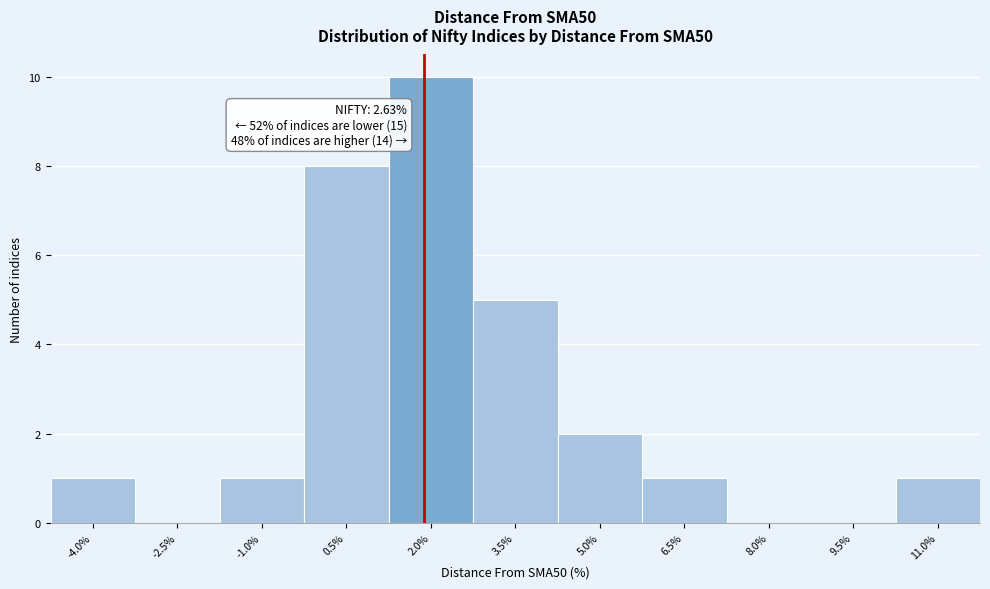

Reading right to left, transcribe all the data shown in this chart.

11.0%=1	9.5%=0	8.0%=0	6.5%=1	5.0%=2	3.5%=5	2.0%=10	0.5%=8	-1.0%=1	-2.5%=0	-4.0%=1